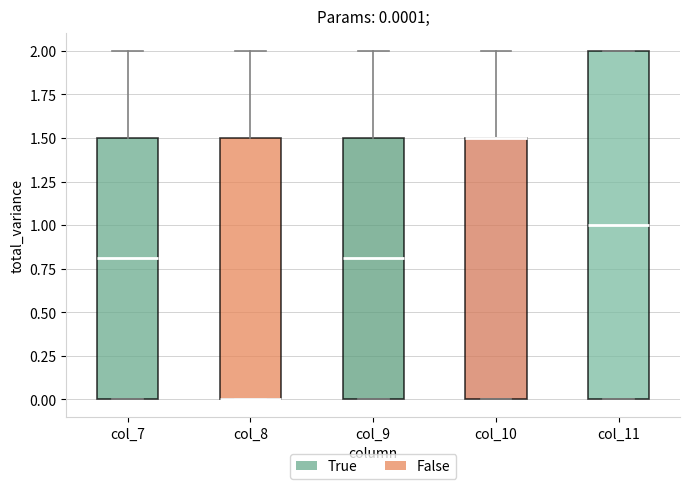

Comparing the boxes themselves (not the whiskers), which one is the tallest?

col_11